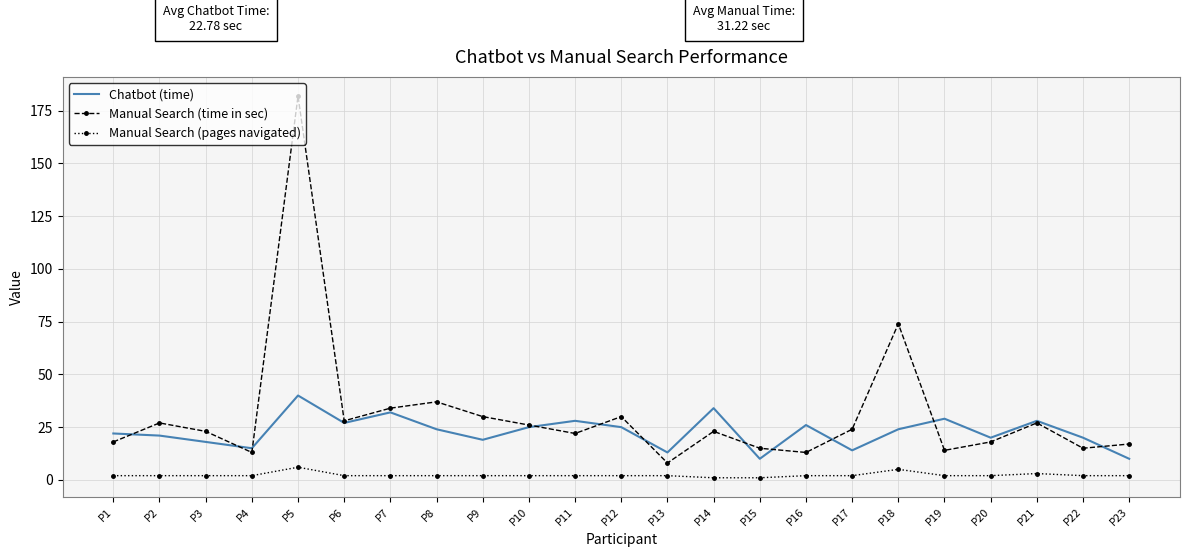

Which label corresponds to the largest value in the chart?

P5